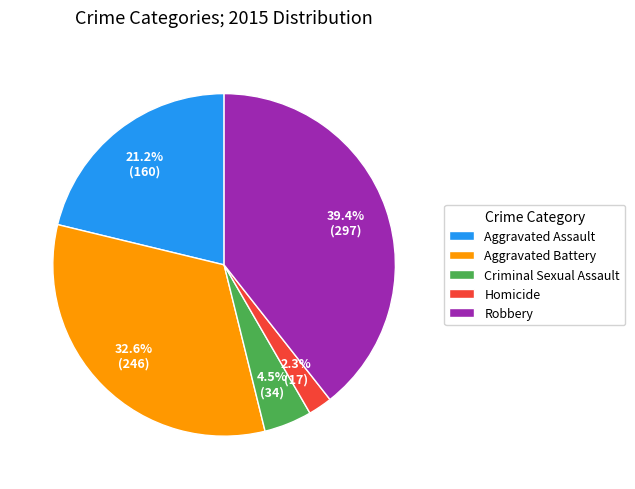

To the nearest percent, what is the difference between the largest and smallest slice percentages?

37%